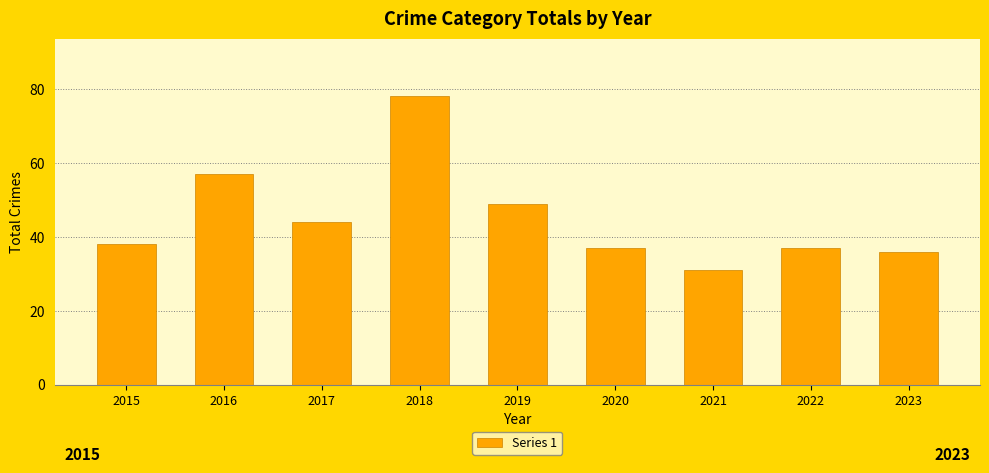

Approximately how many times larger is the value at 2016 compared to 2023?

1.6